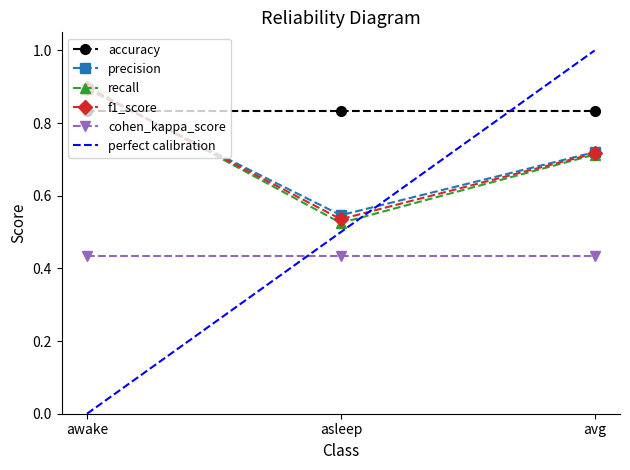

At how many categories does at least one series exceed 0?

3